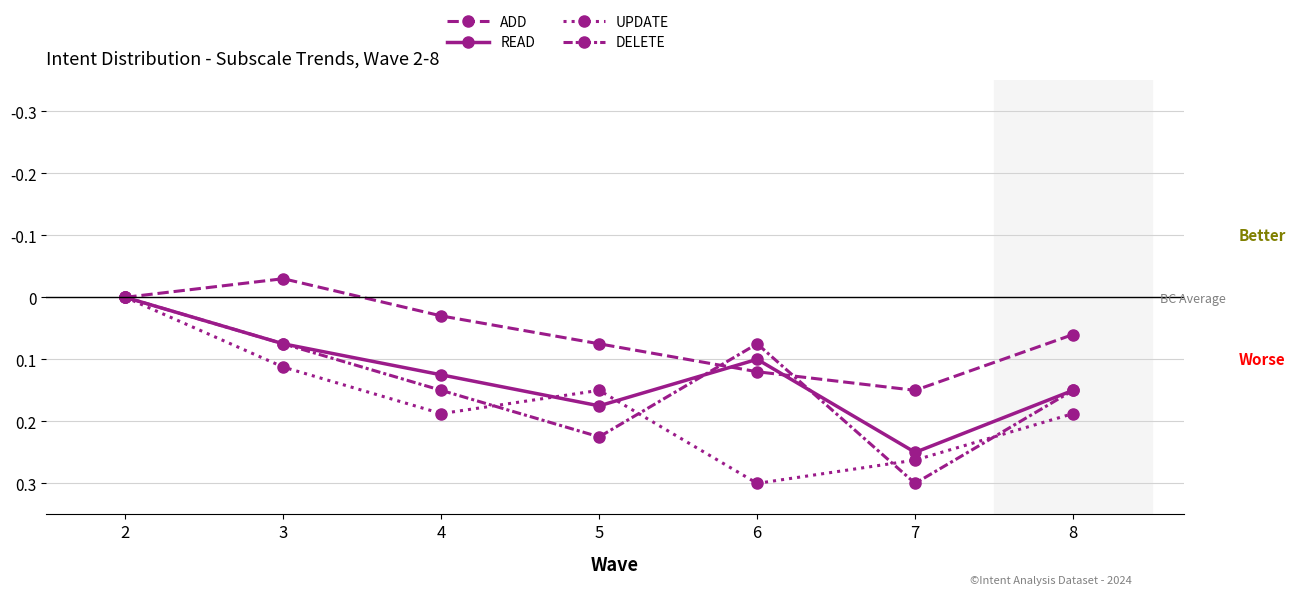

Which label corresponds to the largest value in the chart?

6